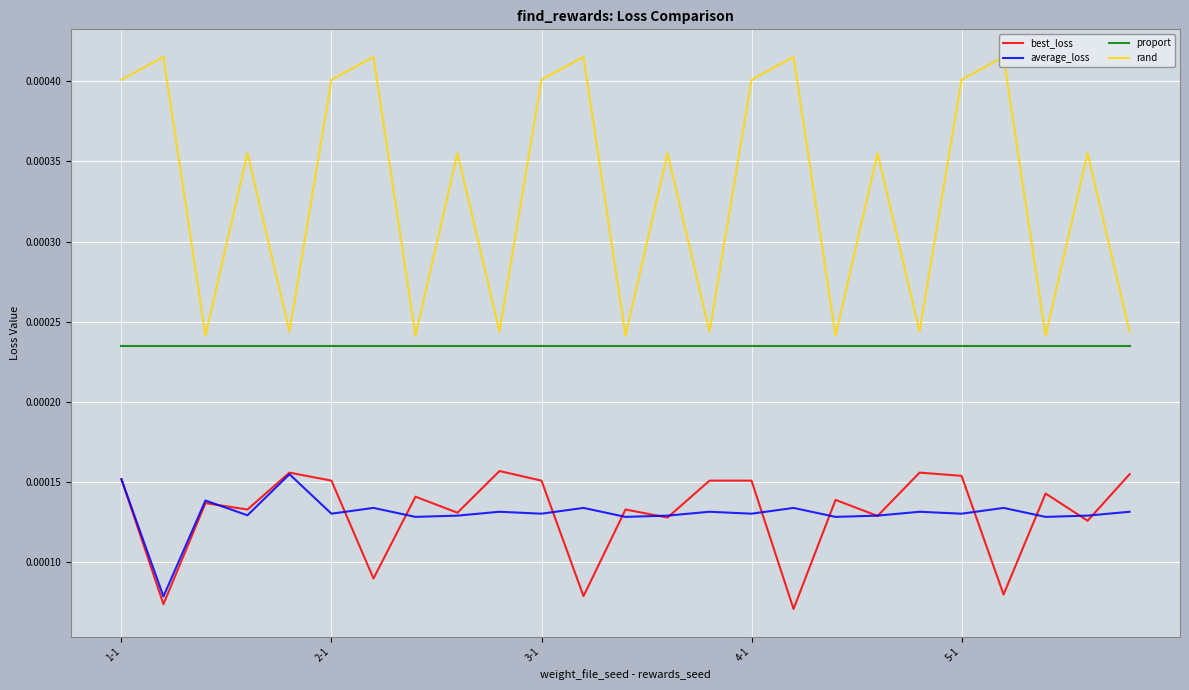

In rand, how many points are higher than both neighbors (excluding endpoints)?

10